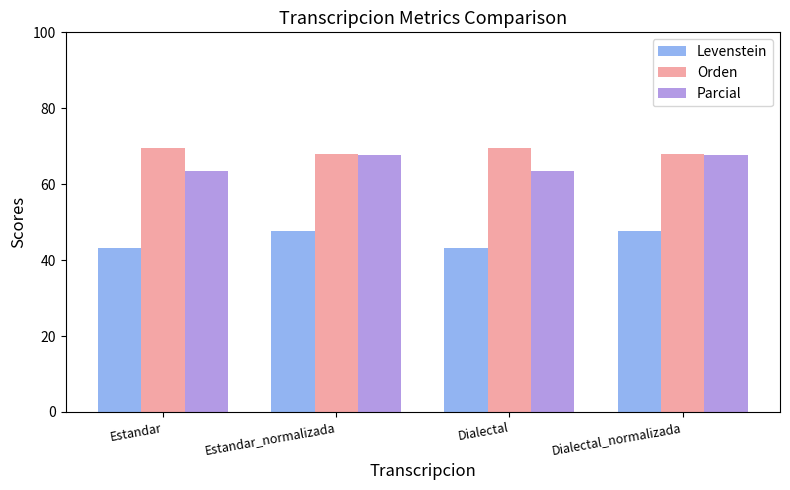

Which series has the largest total across all categories?

Orden